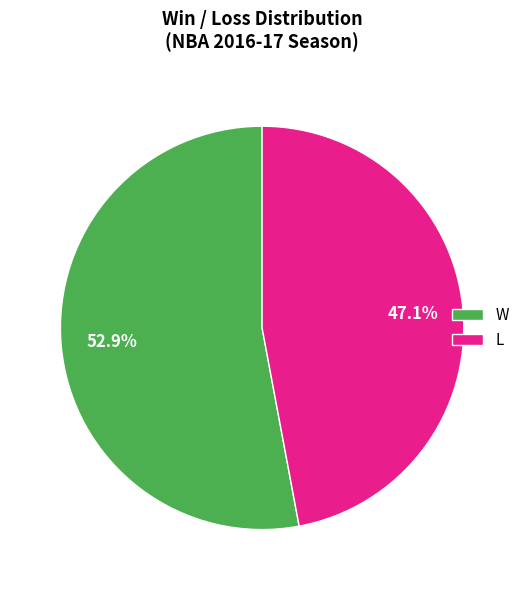

Rank the categories by value from highest to lowest.

W, L